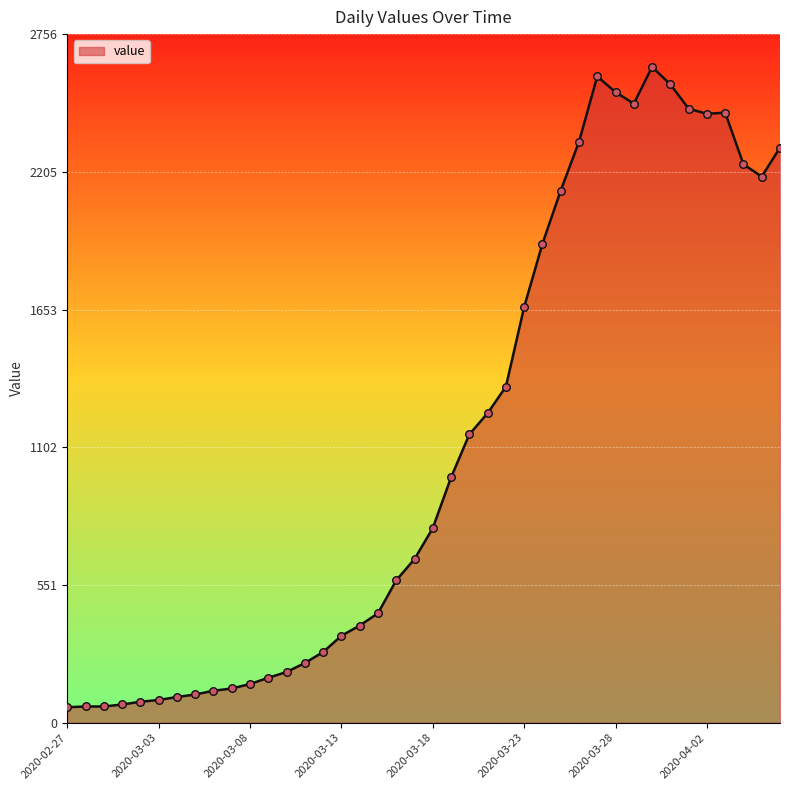

What is the minimum value shown in the chart?

62